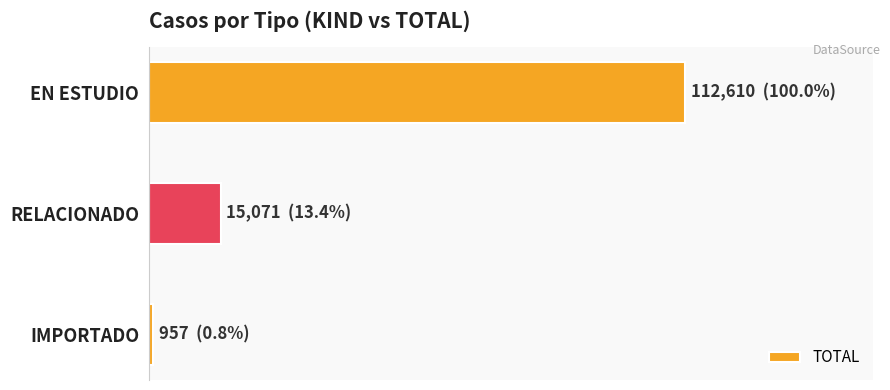

Rank the categories by value from lowest to highest.

IMPORTADO, RELACIONADO, EN ESTUDIO